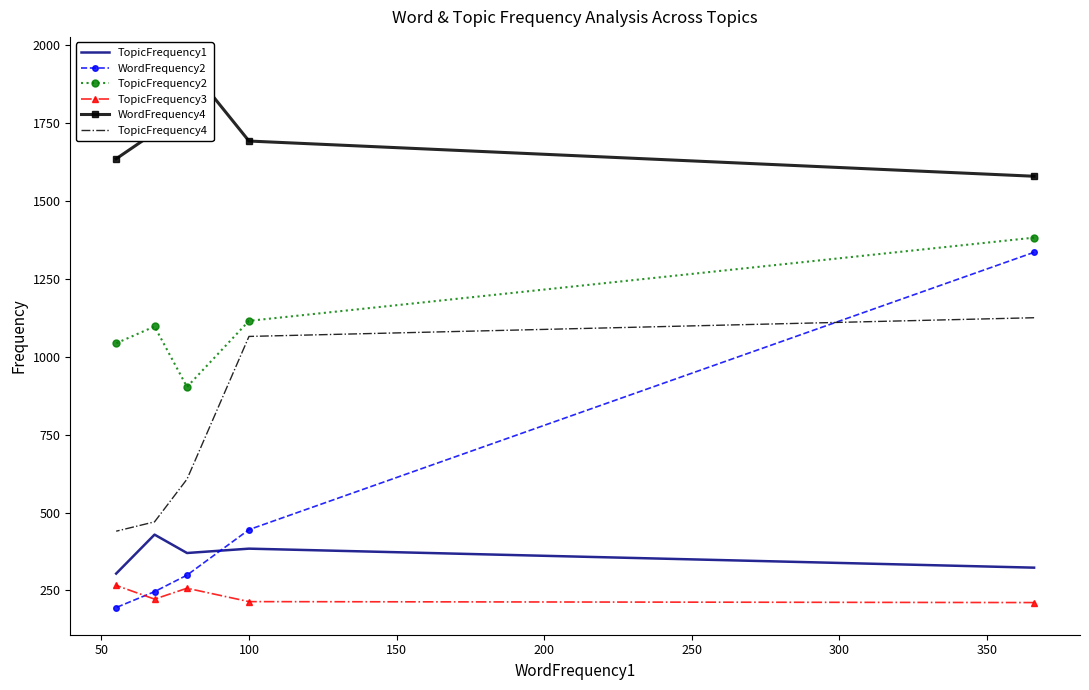

True or false: WordFrequency2 and WordFrequency4 intersect in this chart.

False